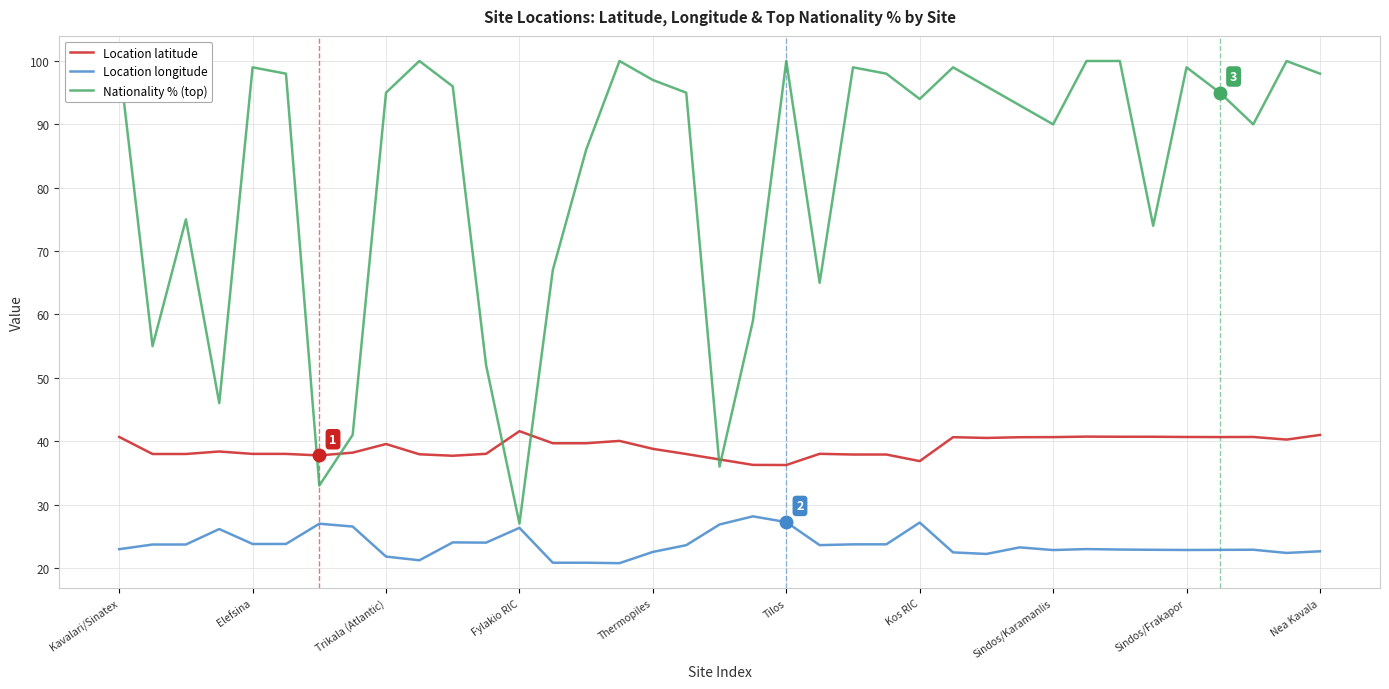

Rank the series at Kavalari/Sinatex from lowest to highest value.

Location longitude, Location latitude, Nationality % (top)